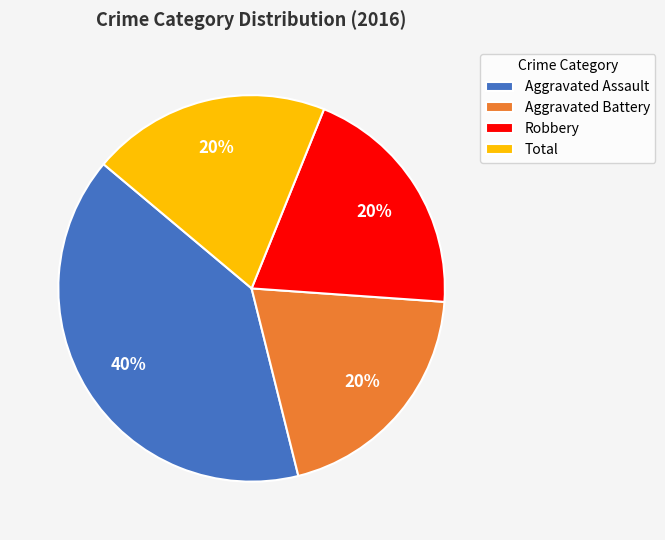

What is the largest slice in the pie chart?

Aggravated Assault